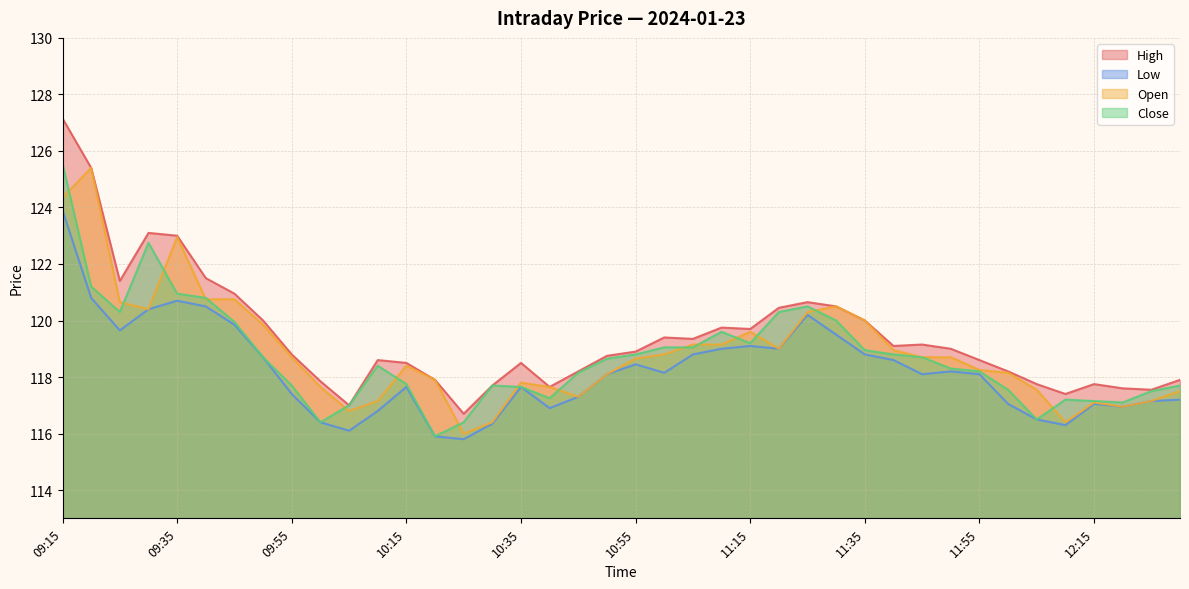

What is the difference between the maximum and minimum values in the Low series?

8.1